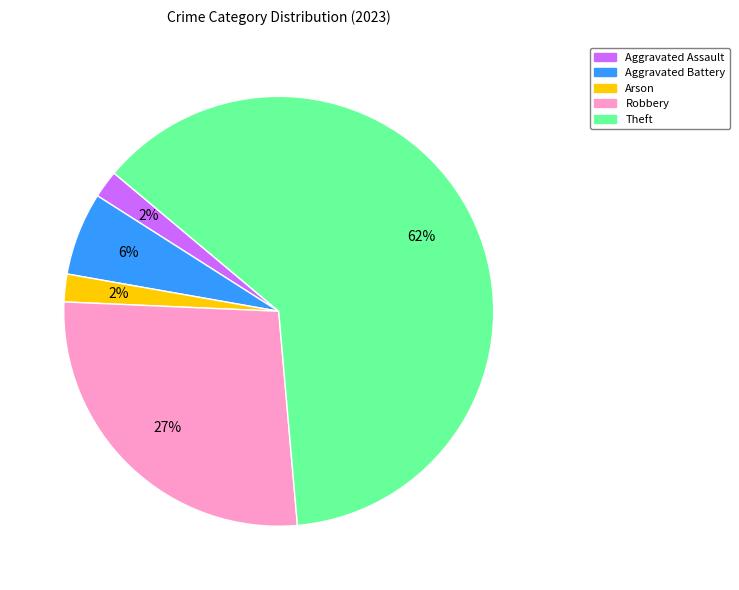

How many slices are in this pie chart?

5